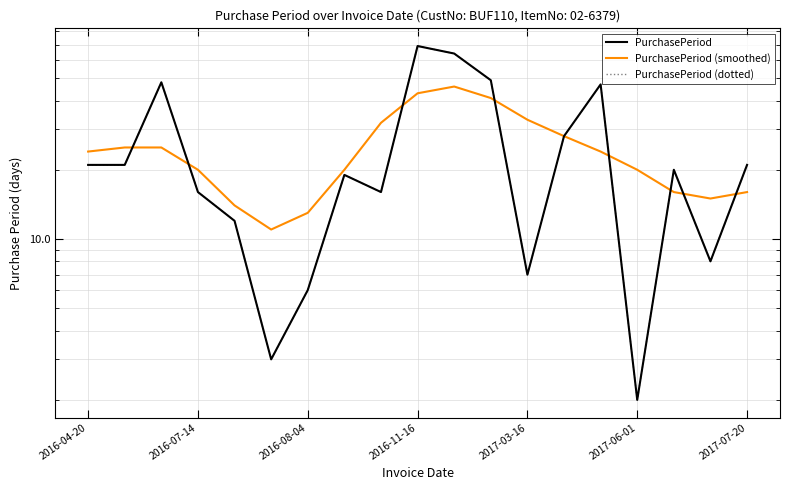

How many data points in PurchasePeriod (smoothed) are less than 24?

9